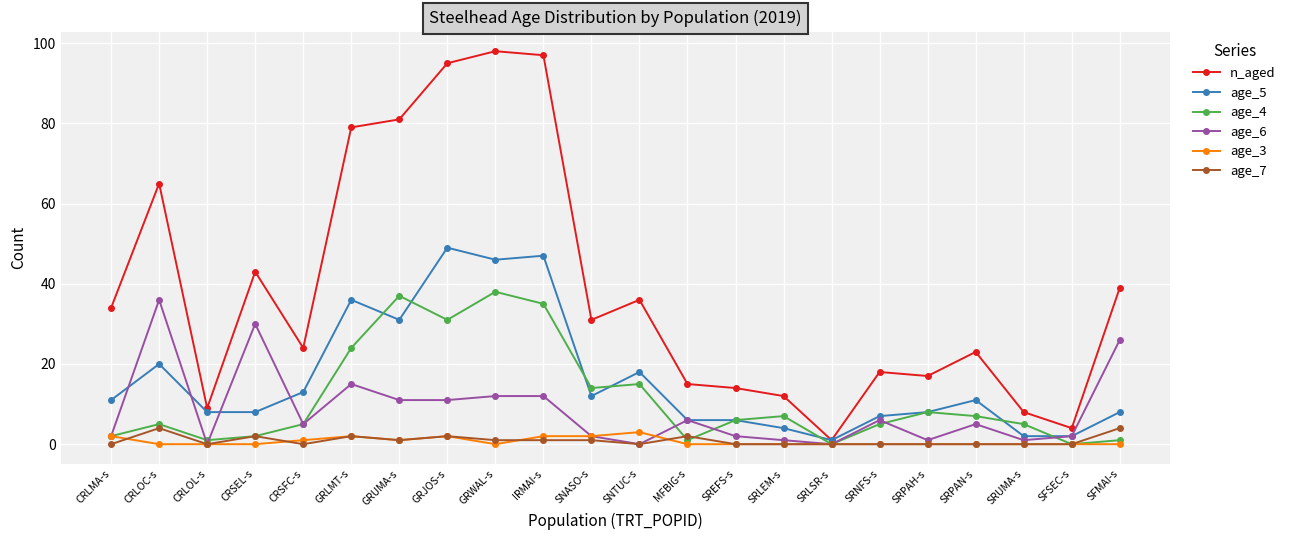

True or false: n_aged has a value of 5 at CRSFC-s.

False